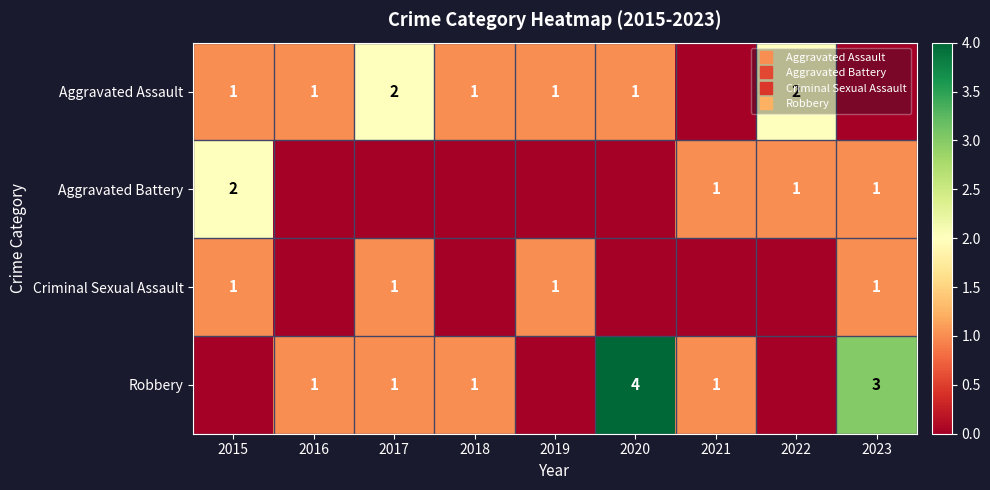

What is the spread (max minus min) of values at 2017?

2